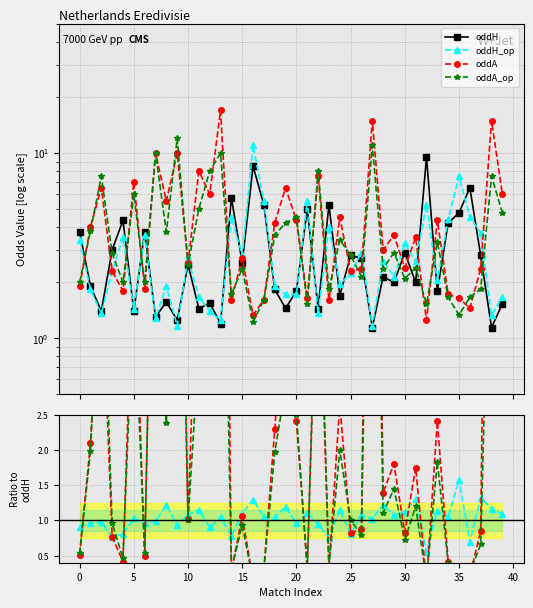

What are all the series names shown in the legend?

oddH, oddH_op, oddA, oddA_op